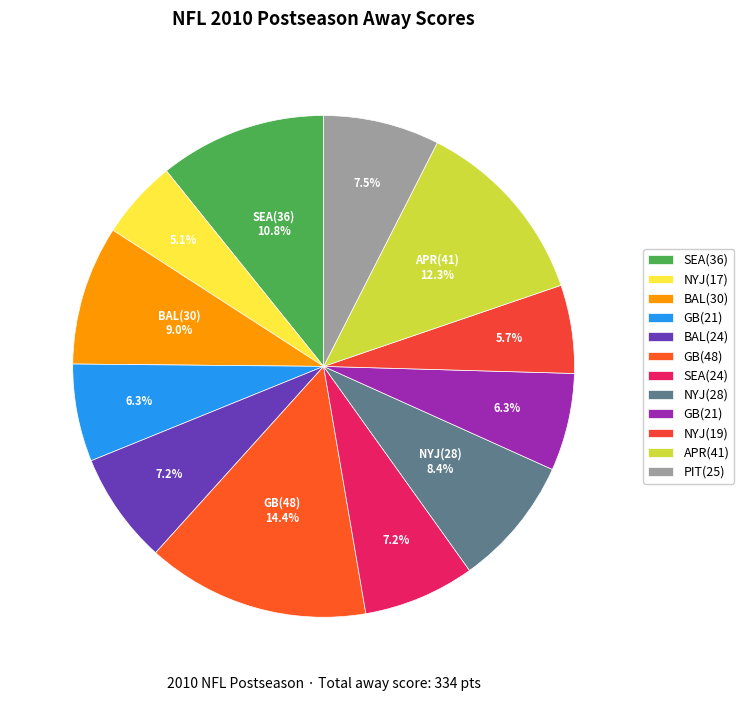

To the nearest percent, what is the average slice percentage?

8%